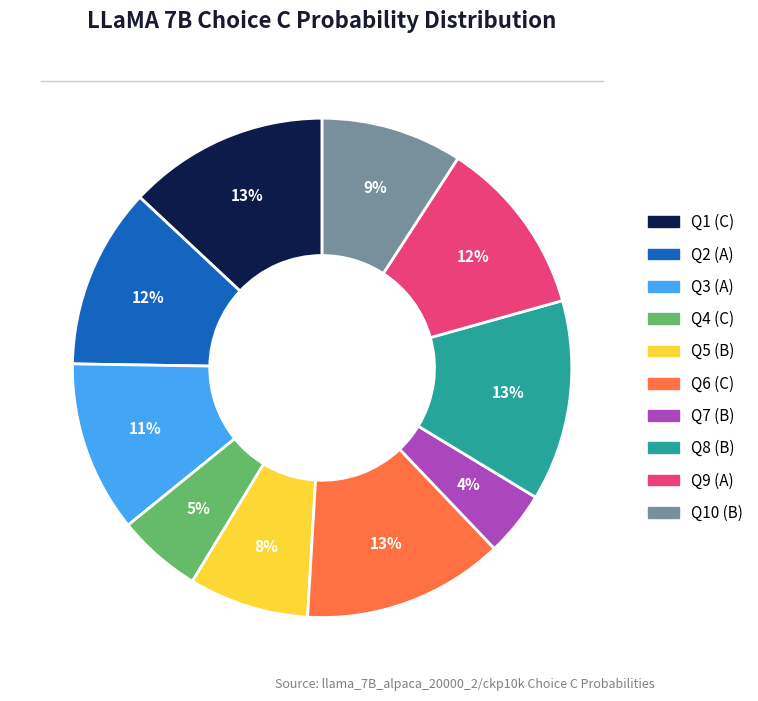

To the nearest percent, what is the average slice percentage?

10%